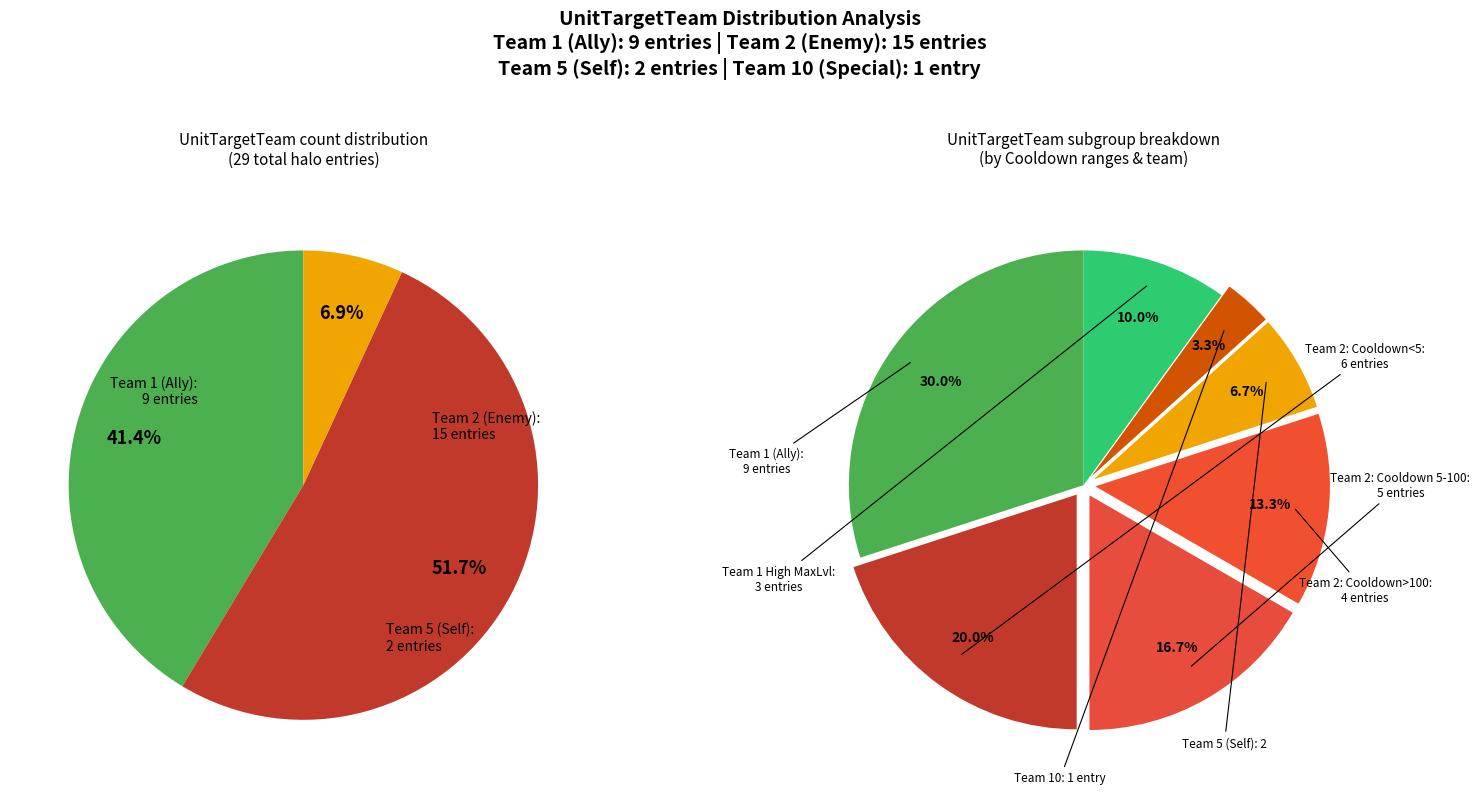

Between UnitTargetTeam_5 and UnitTargetTeam_2, which is larger?

UnitTargetTeam_2